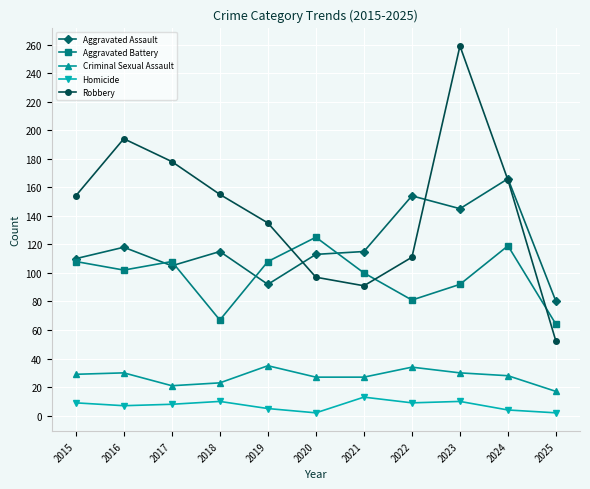

True or false: Homicide has a value of 4 at 2024.

True